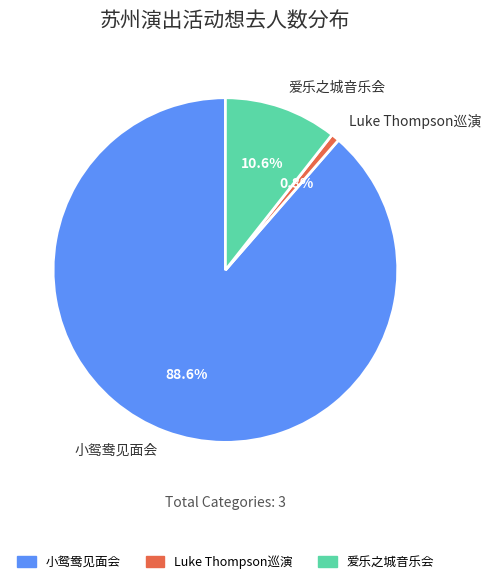

What portion of the pie excludes 小鸳鸯见面会?

11.4%